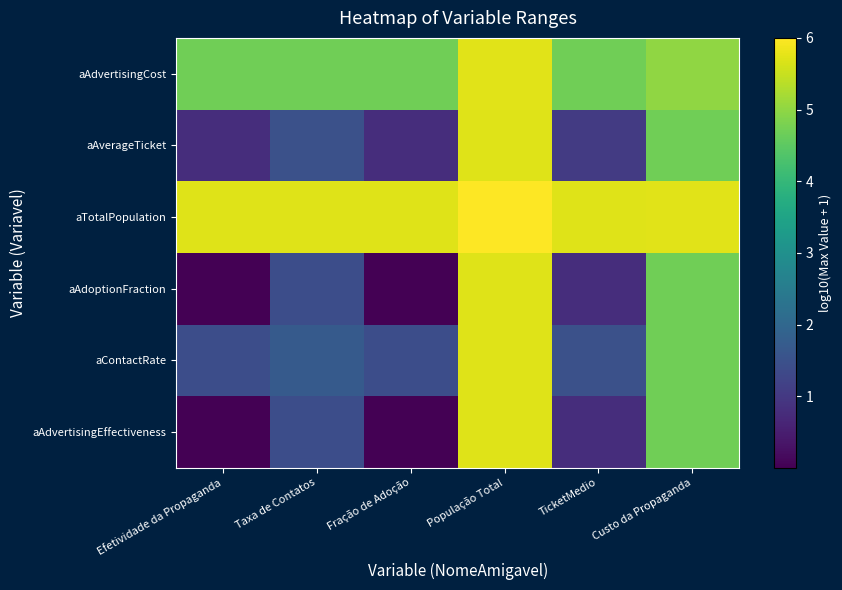

What is the spread (max minus min) of values at Fração de Adoção?

5.7